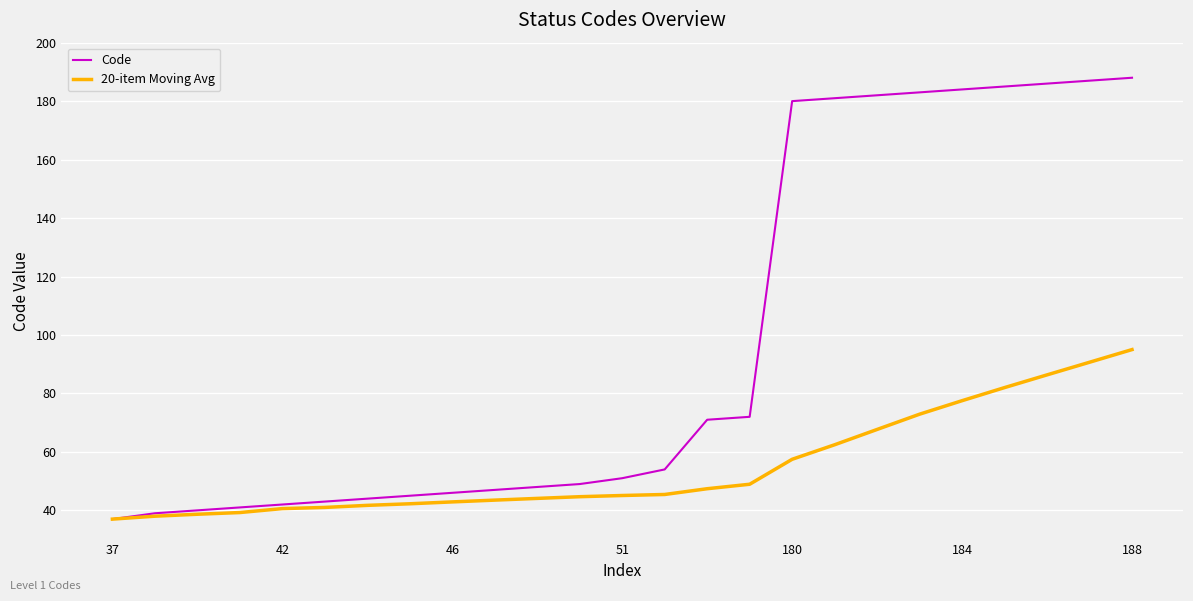

What is the minimum value for Code?

37.0